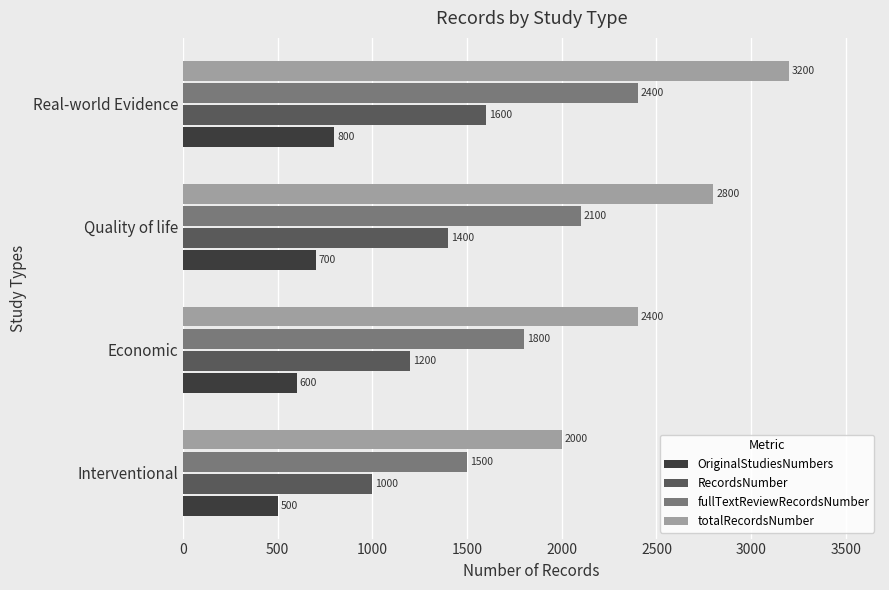

At how many categories does at least one series exceed 1798?

4